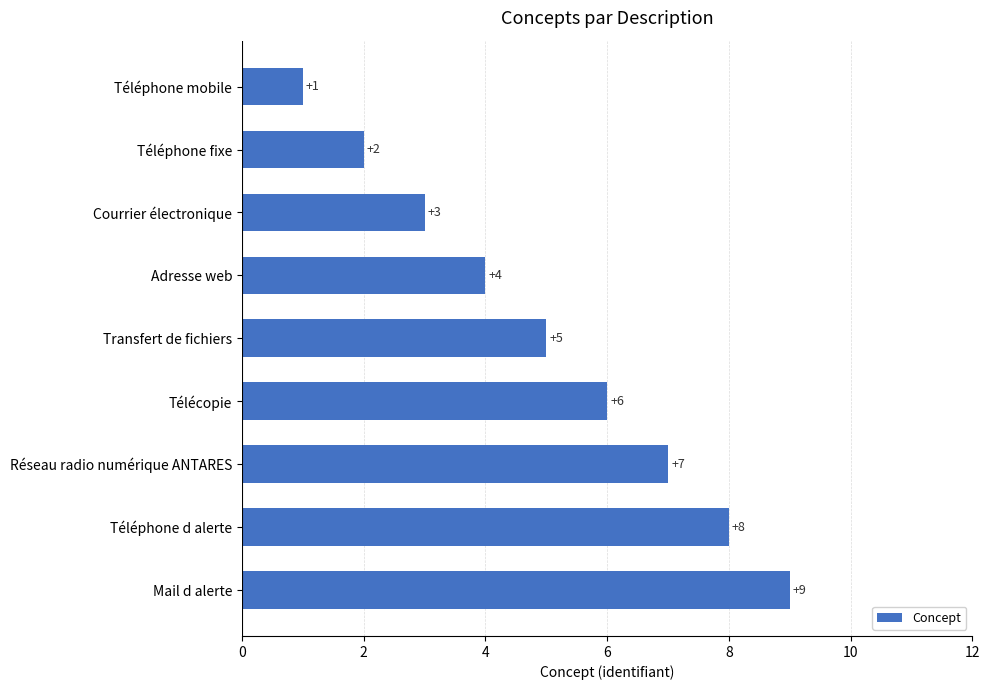

How many values are below 5?

4